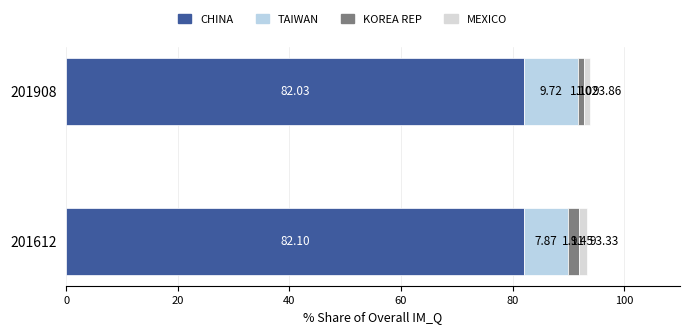

What is the value of the CHINA bar at the 1st from the left?

82.1